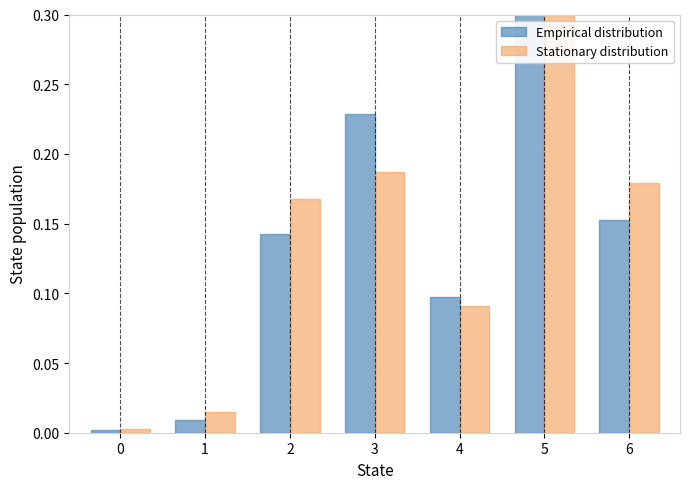

What is the sum of the 2023 YTD values at 6 and 3?

0.4